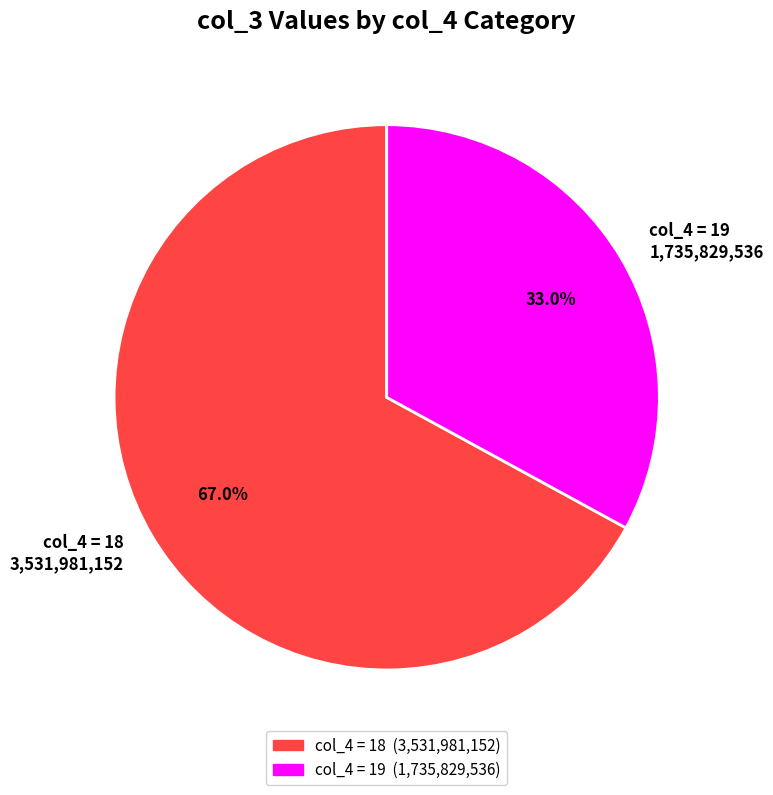

What percentage do col_4 = 19 1,735,829,536 and col_4 = 18 3,531,981,152 together represent?

100.0%